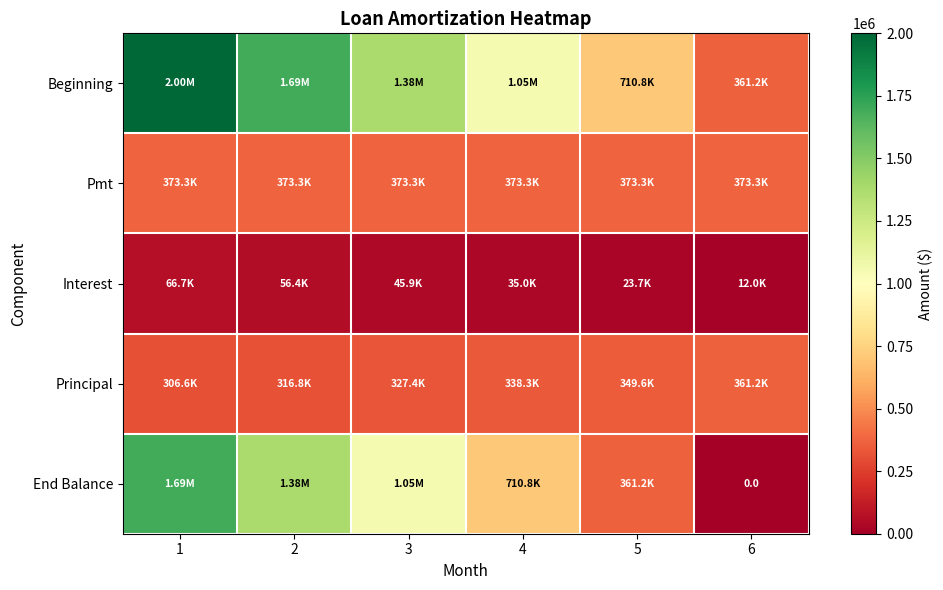

The Pmt series shows 513201.9 at 2. True or false?

False